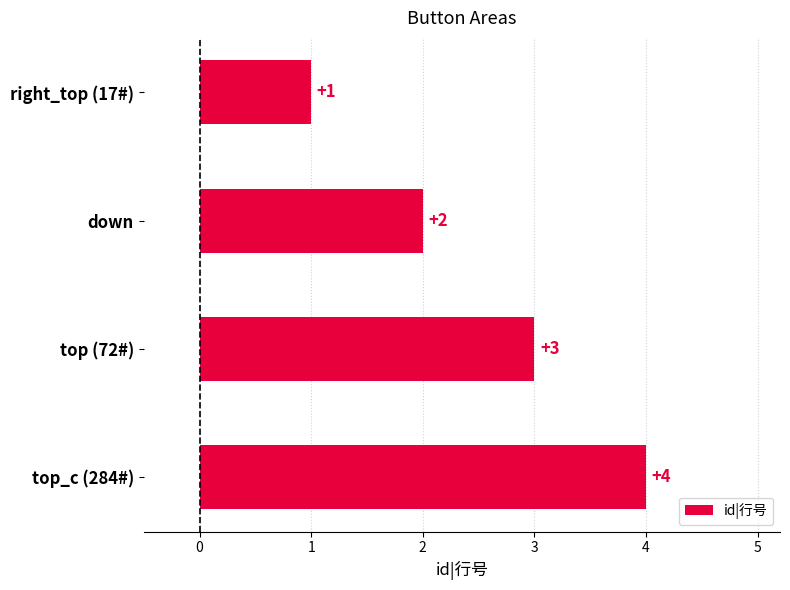

The value at down is 2. True or false?

True